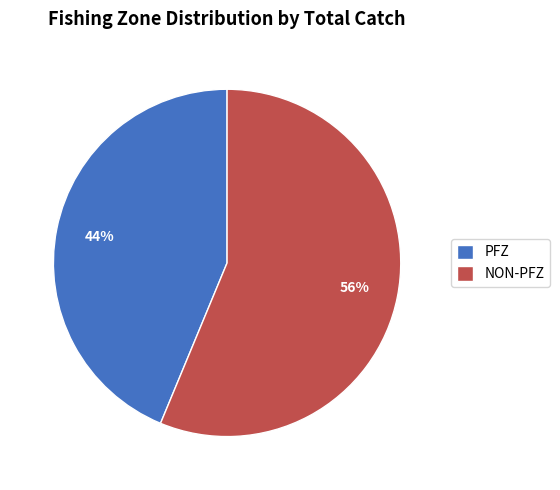

Rank the categories by value from lowest to highest.

PFZ, NON-PFZ